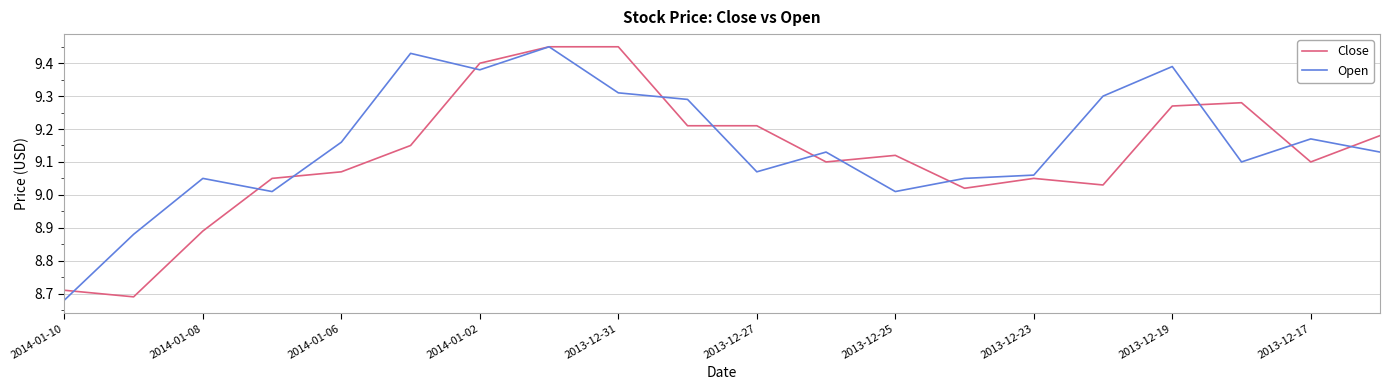

Which series has the largest total across all categories?

Open